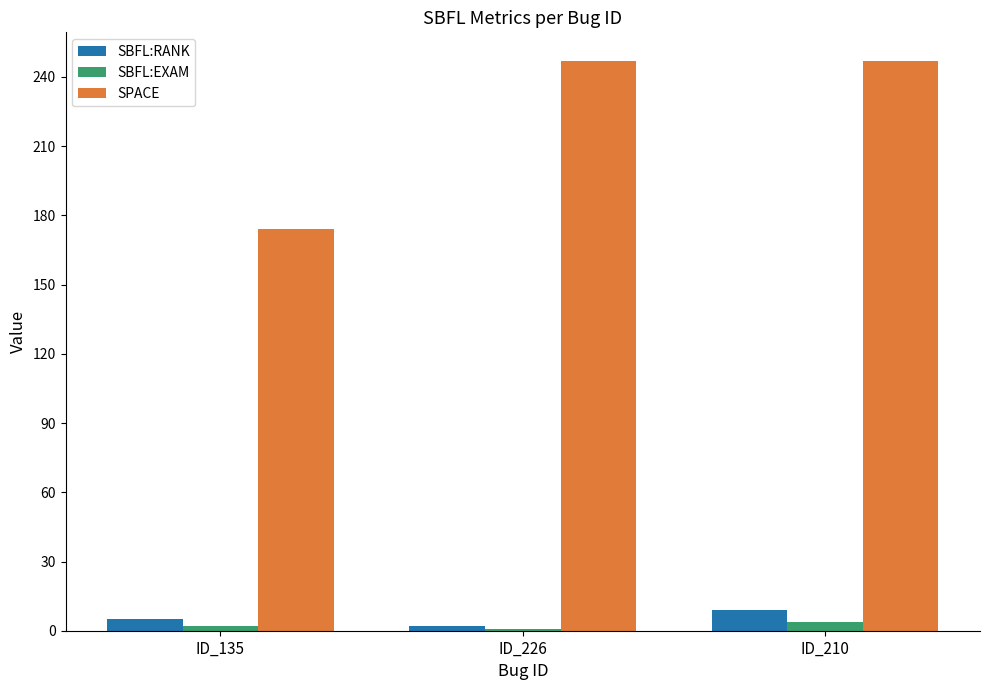

What is the difference between the maximum and second lowest values in the SBFL:RANK series?

4.0